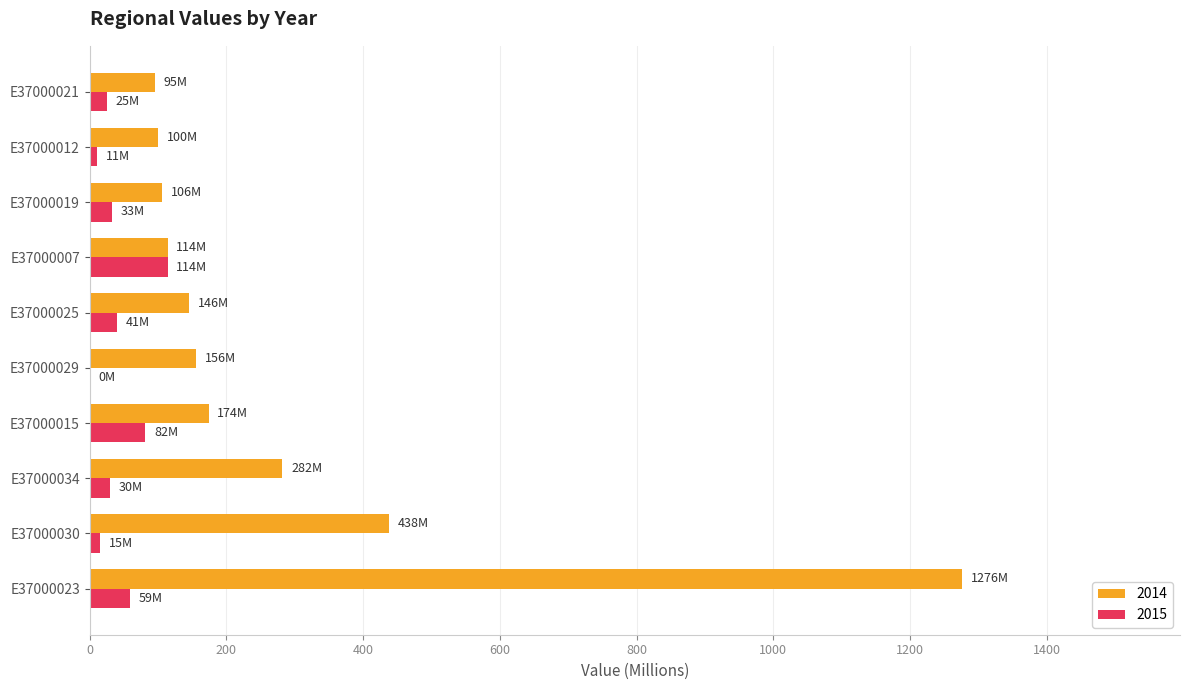

Is the value of 2014 at E37000021 greater than the value of 2015 at E37000025?

Yes